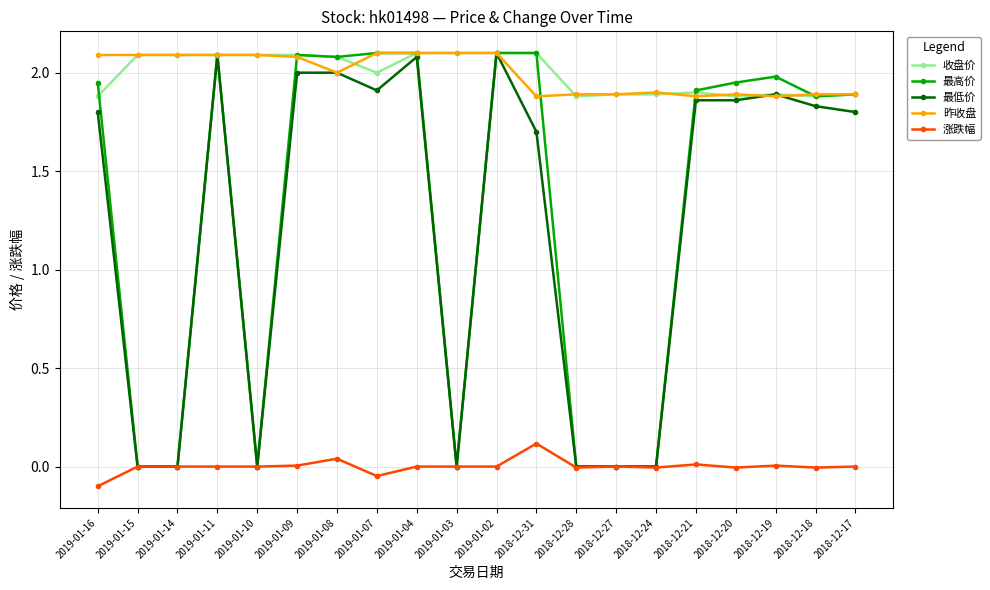

Does the chart display data point markers on the line(s)?

Yes